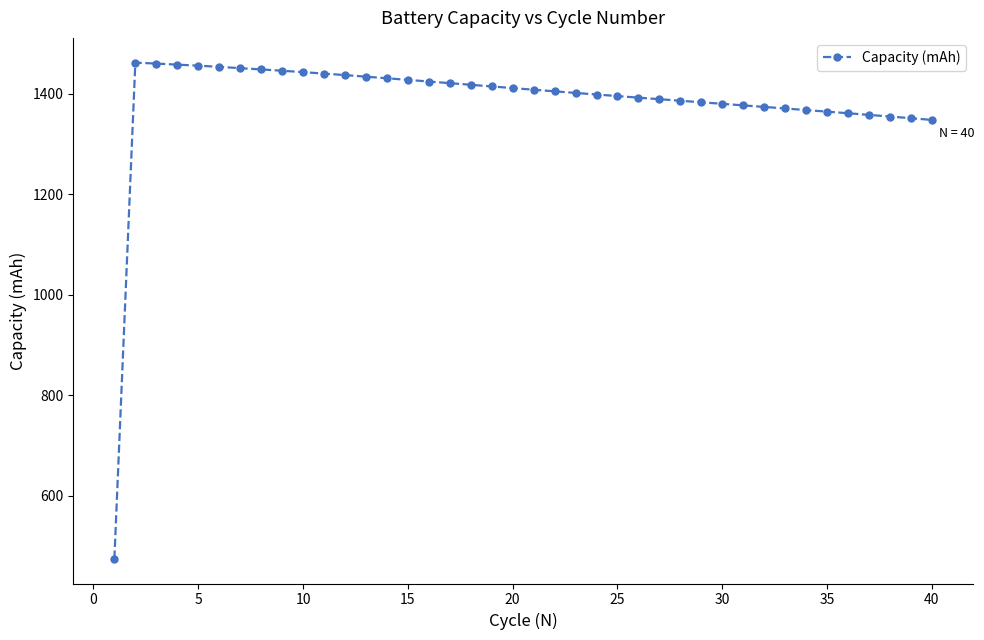

What is the greatest value displayed?

1461.9